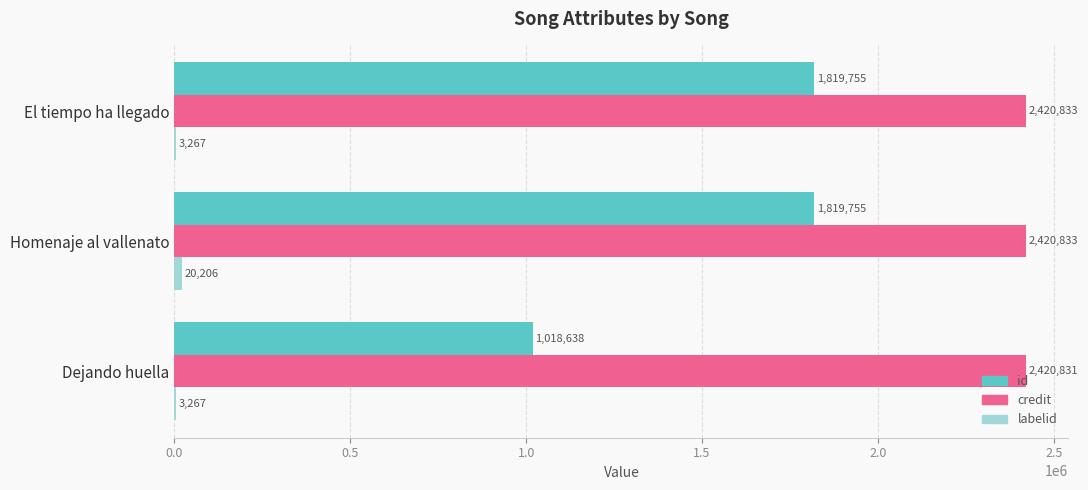

What is the sum of all credit values?

7262497